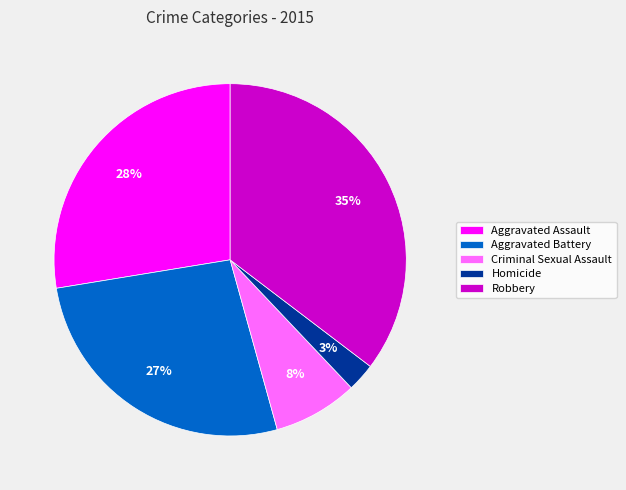

How many segments does this pie chart have?

5